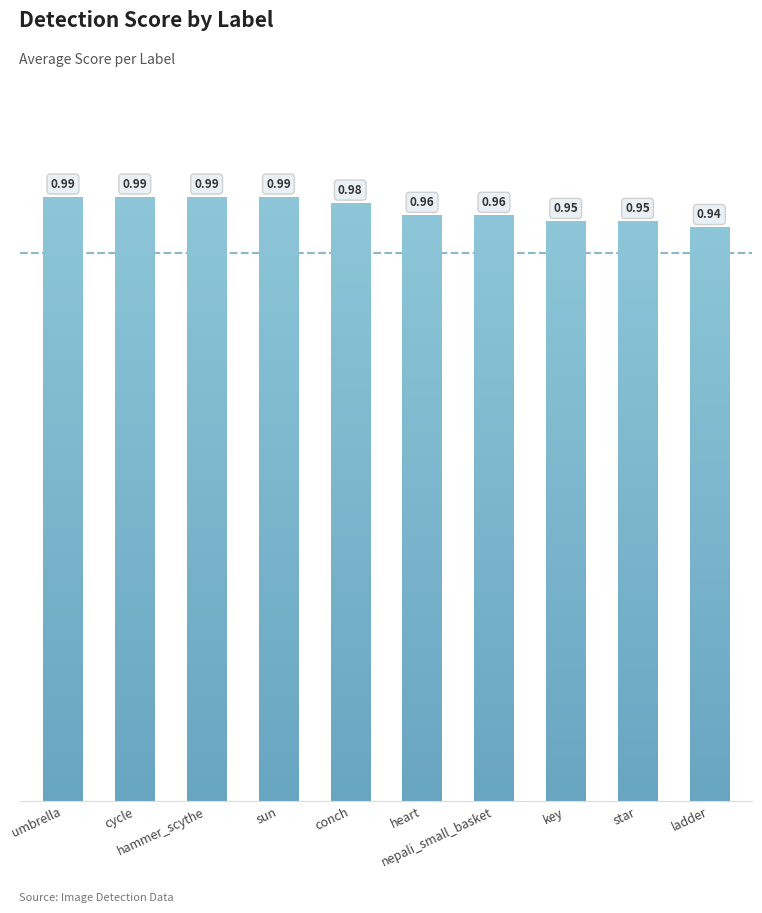

What is the label of the 2nd bar from the left?

cycle